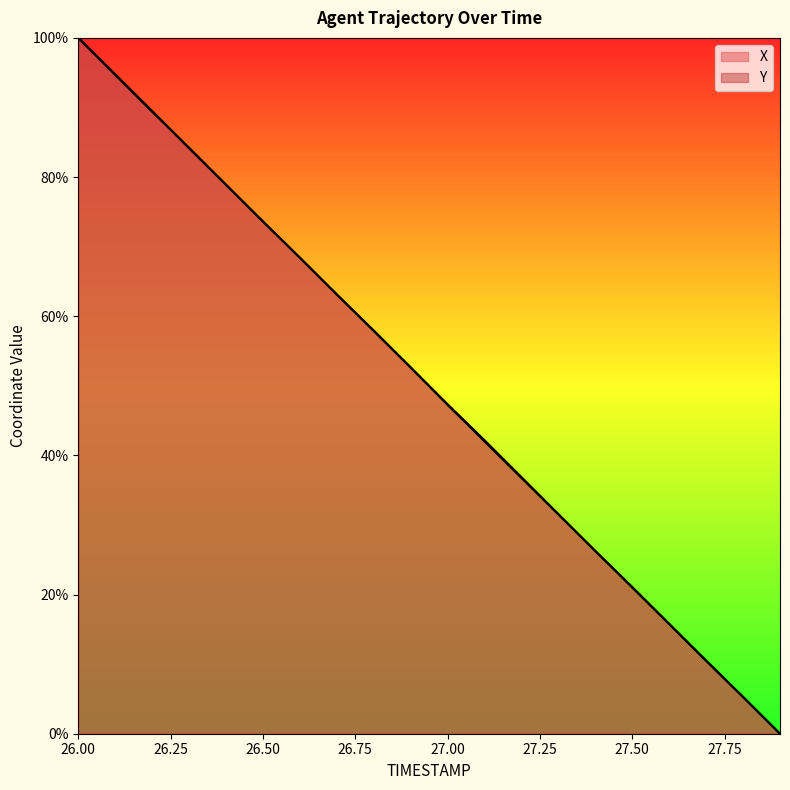

What is the sum of all X values?

999.2